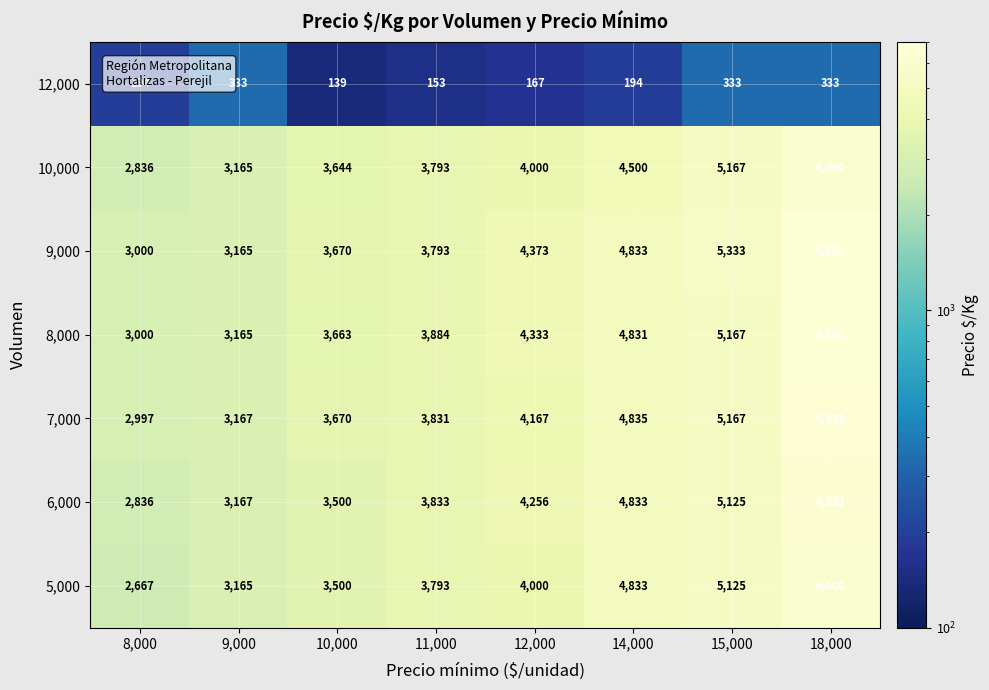

What is the difference between the highest and lowest values at 12,000?

4206